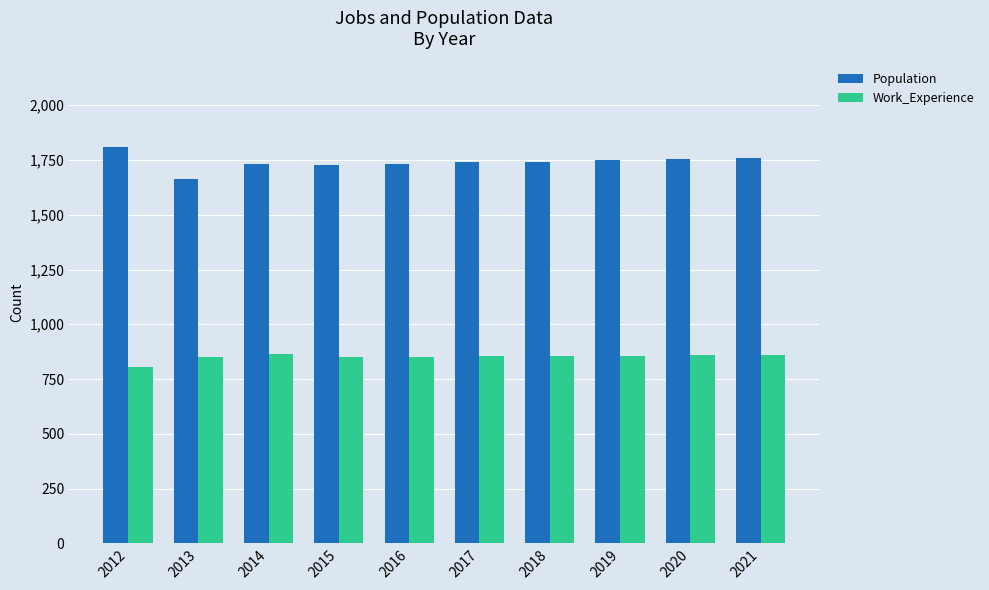

Which category has the lowest value across all series?

2012